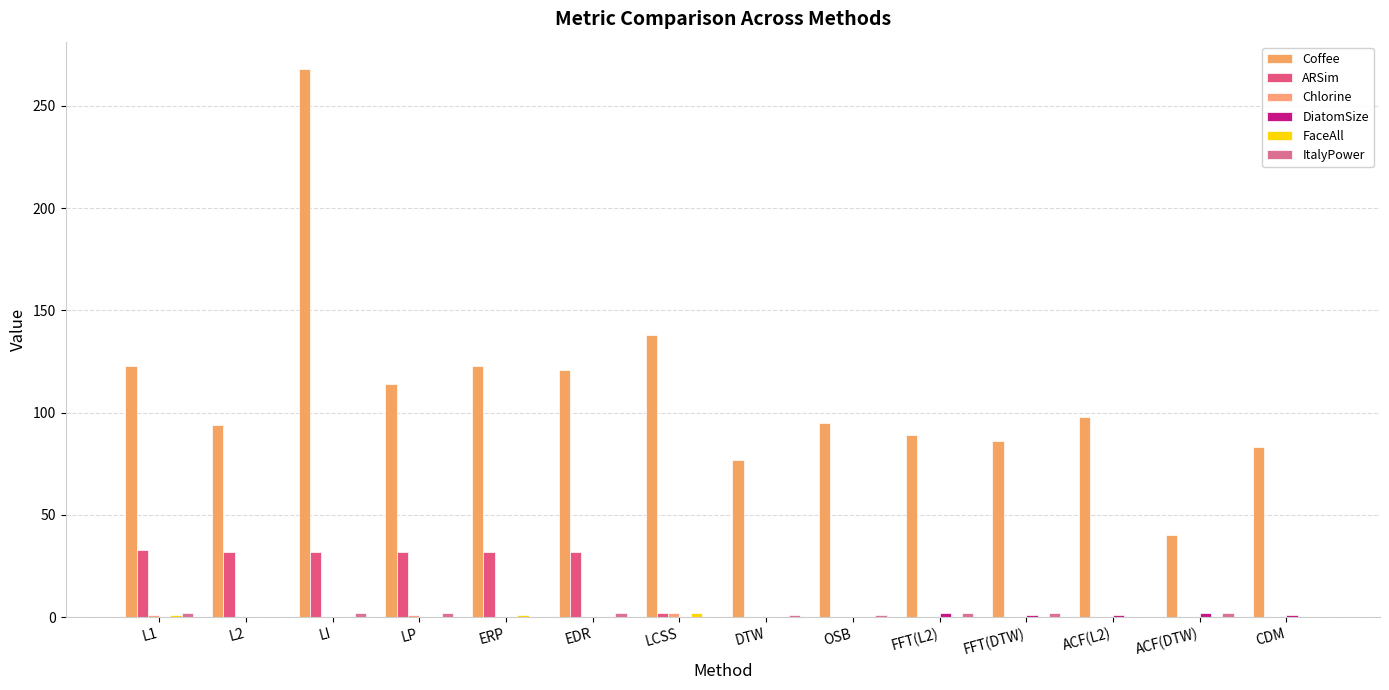

Which category has the lowest value in the ARSim series?

DTW